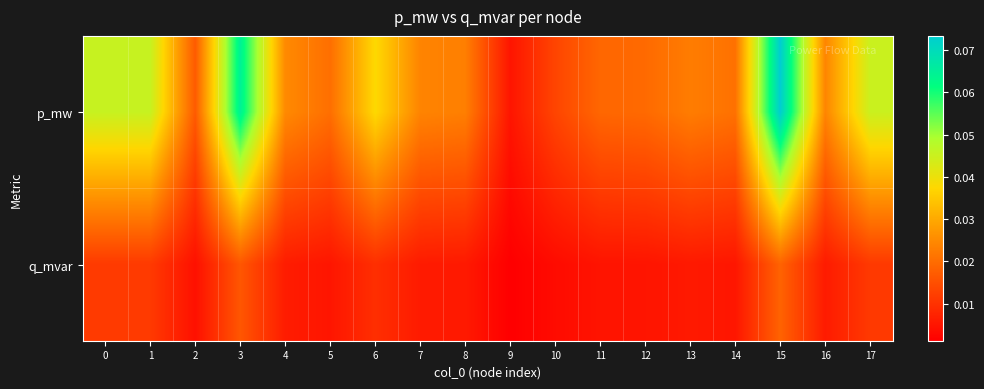

Rank the series at 10 from lowest to highest value.

q_mvar, p_mw